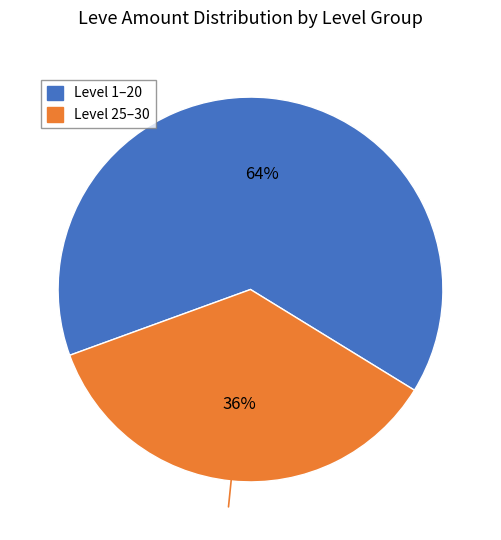

Is there any slice that represents more than half of the pie?

Yes